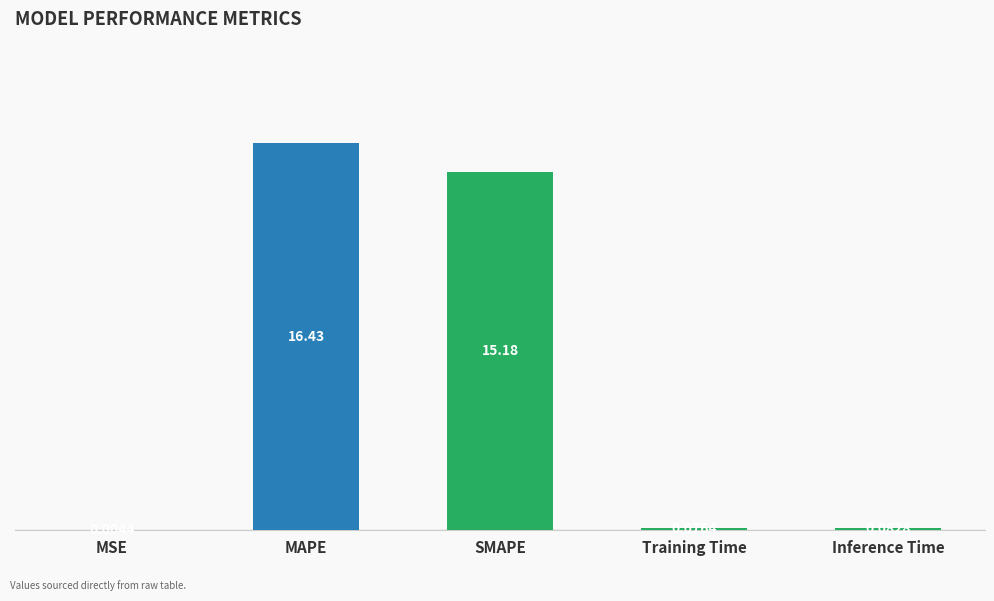

Is it true that the value at SMAPE is 24.8?

False